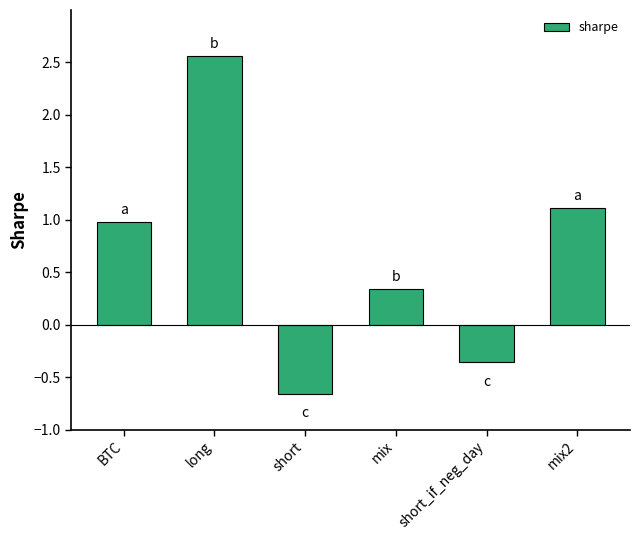

True or false: the data shows 1.8 at mix2.

False